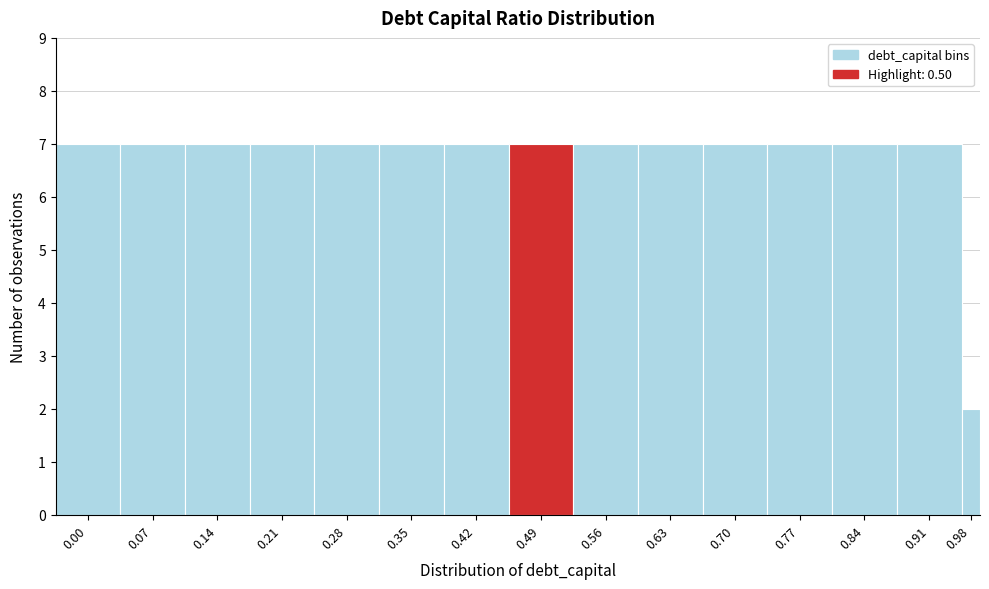

Reading left to right, transcribe all the data shown in this chart.

7	7	7	7	7	7	7	7	7	7	7	7	7	7	2